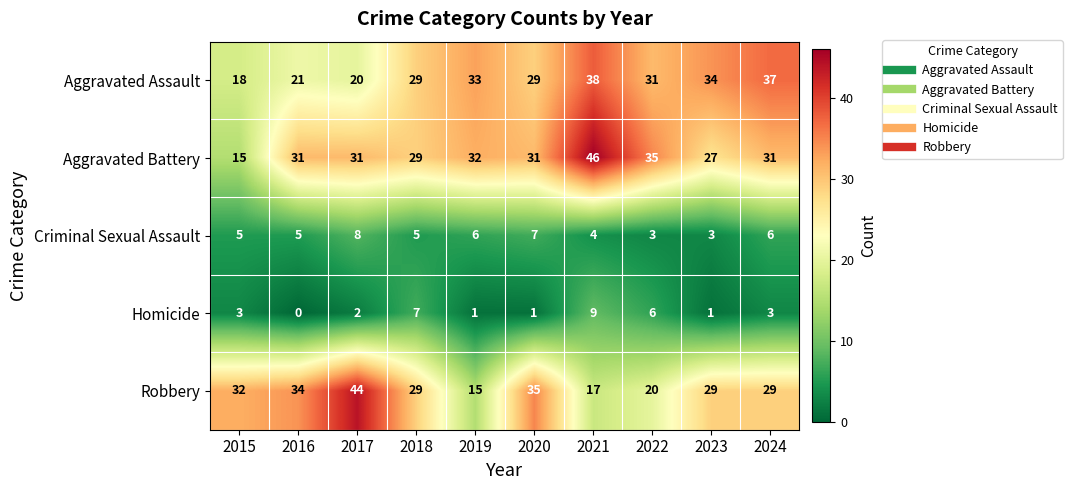

The value of Homicide at 2024 is 3. True or false?

True